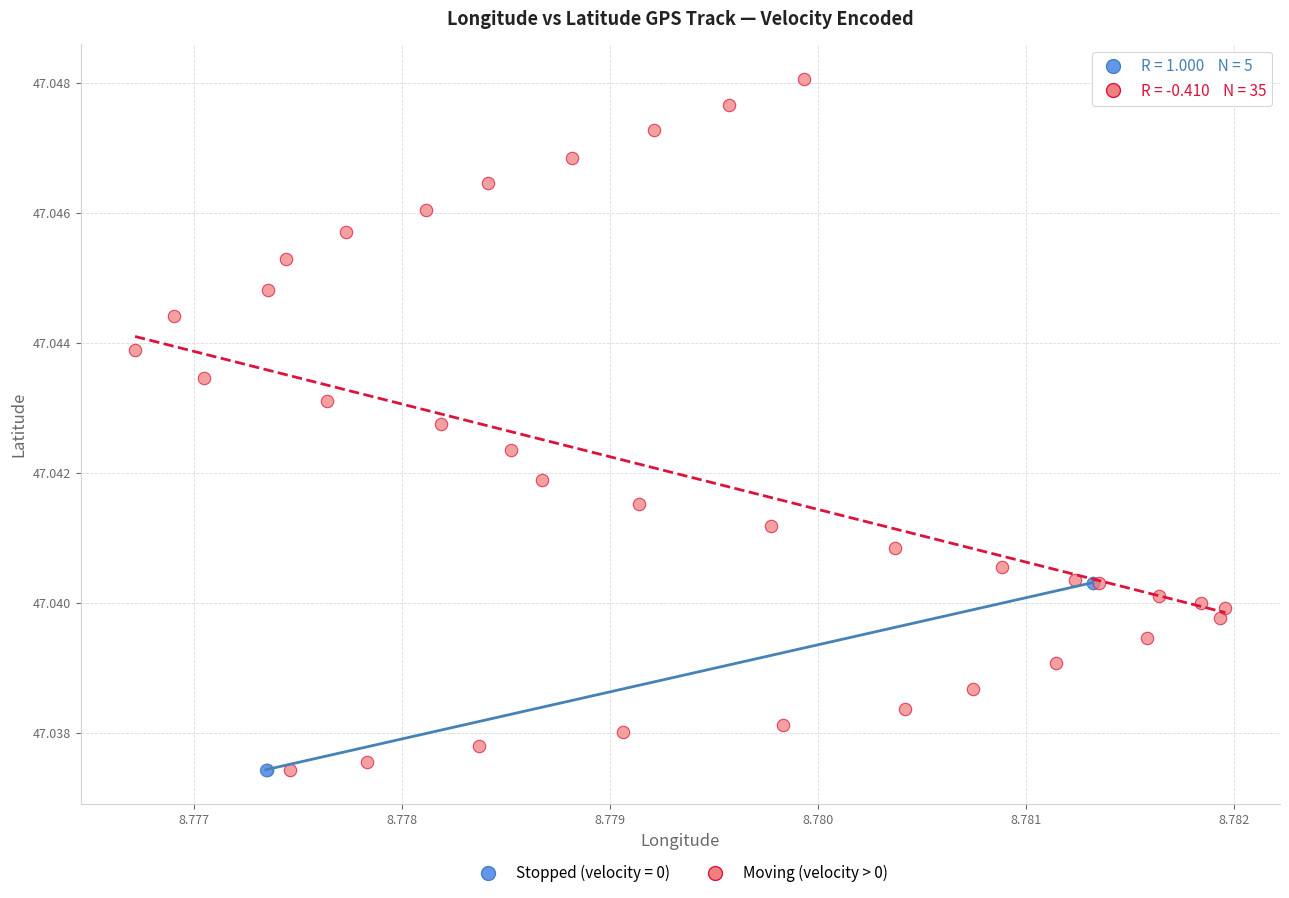

Which series reaches the maximum Y coordinate?

Moving (velocity > 0)